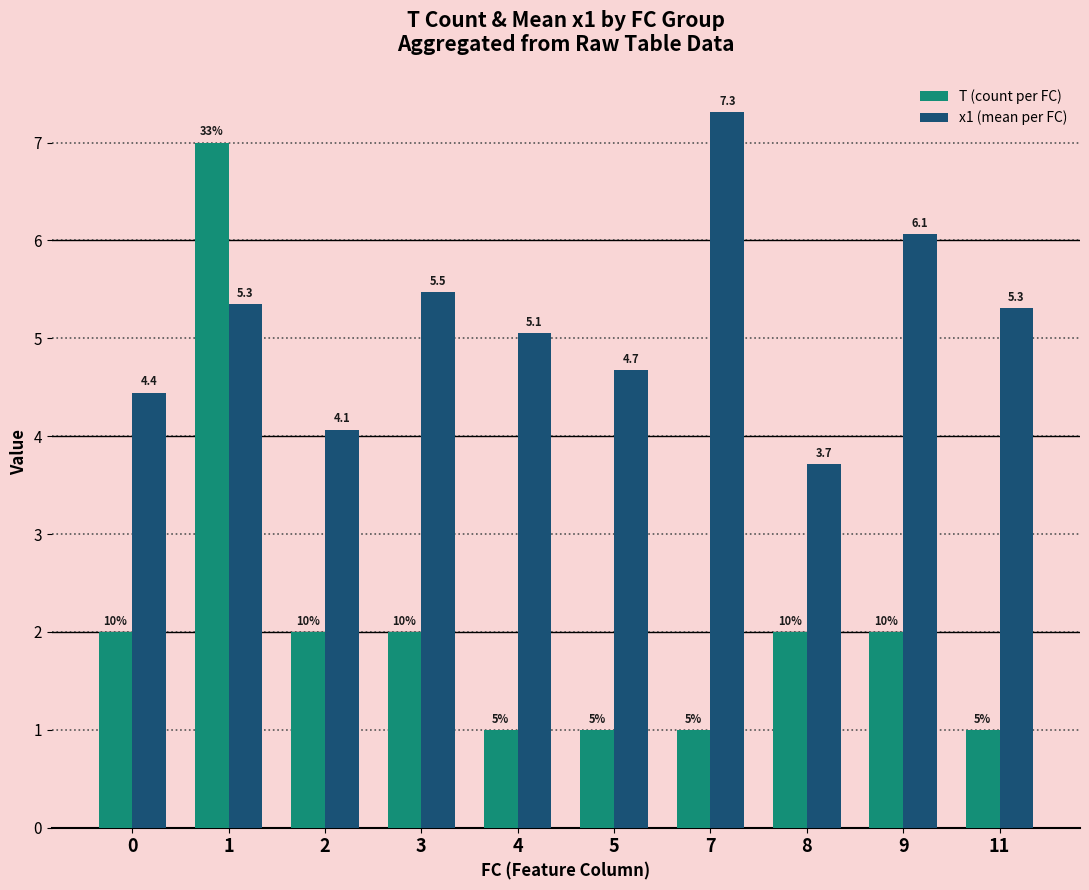

Rank the series by their average value, from highest to lowest.

x1 (mean per FC), T (count per FC)